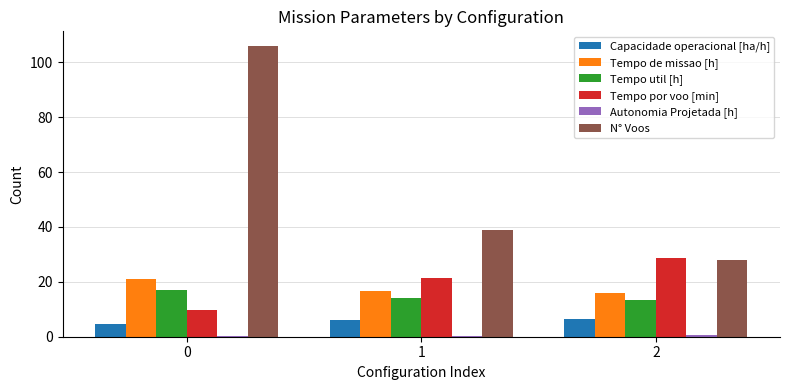

Which series has the largest total across all categories?

N° Voos